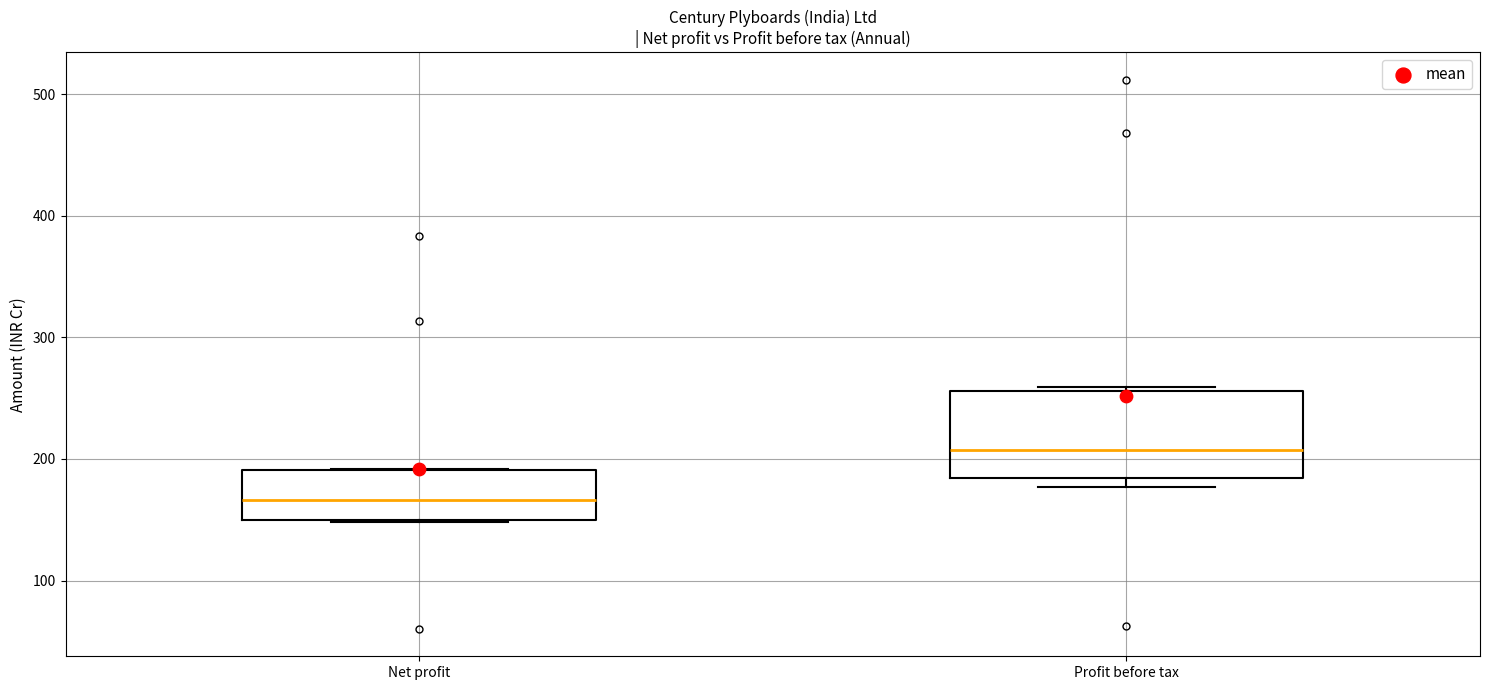

Which box has the lowest median line?

Net profit